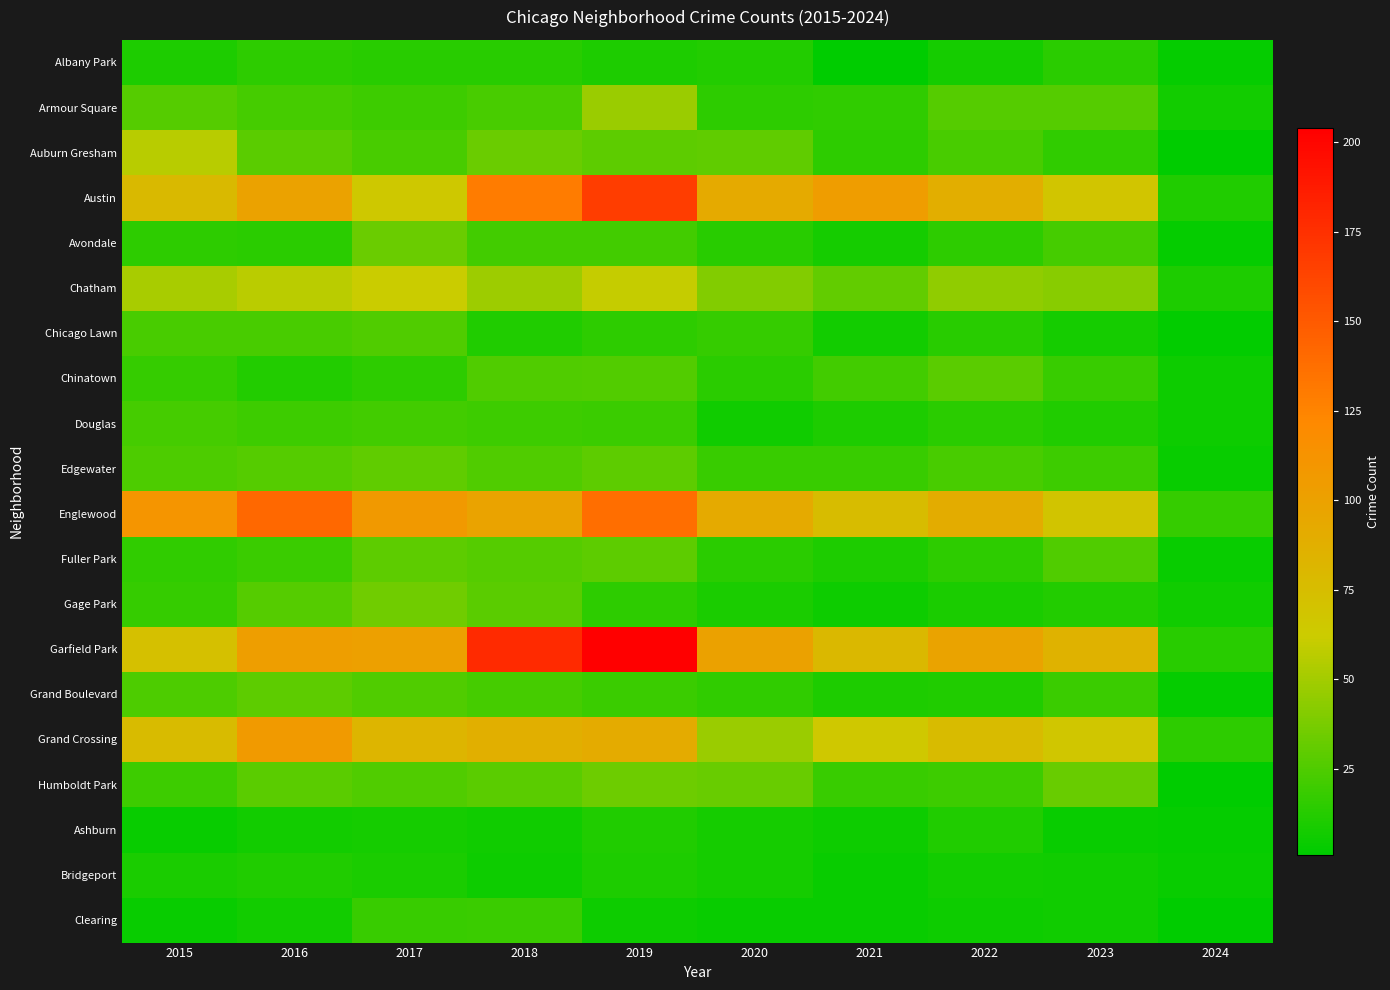

At which category does the chart reach its minimum across all series?

2021